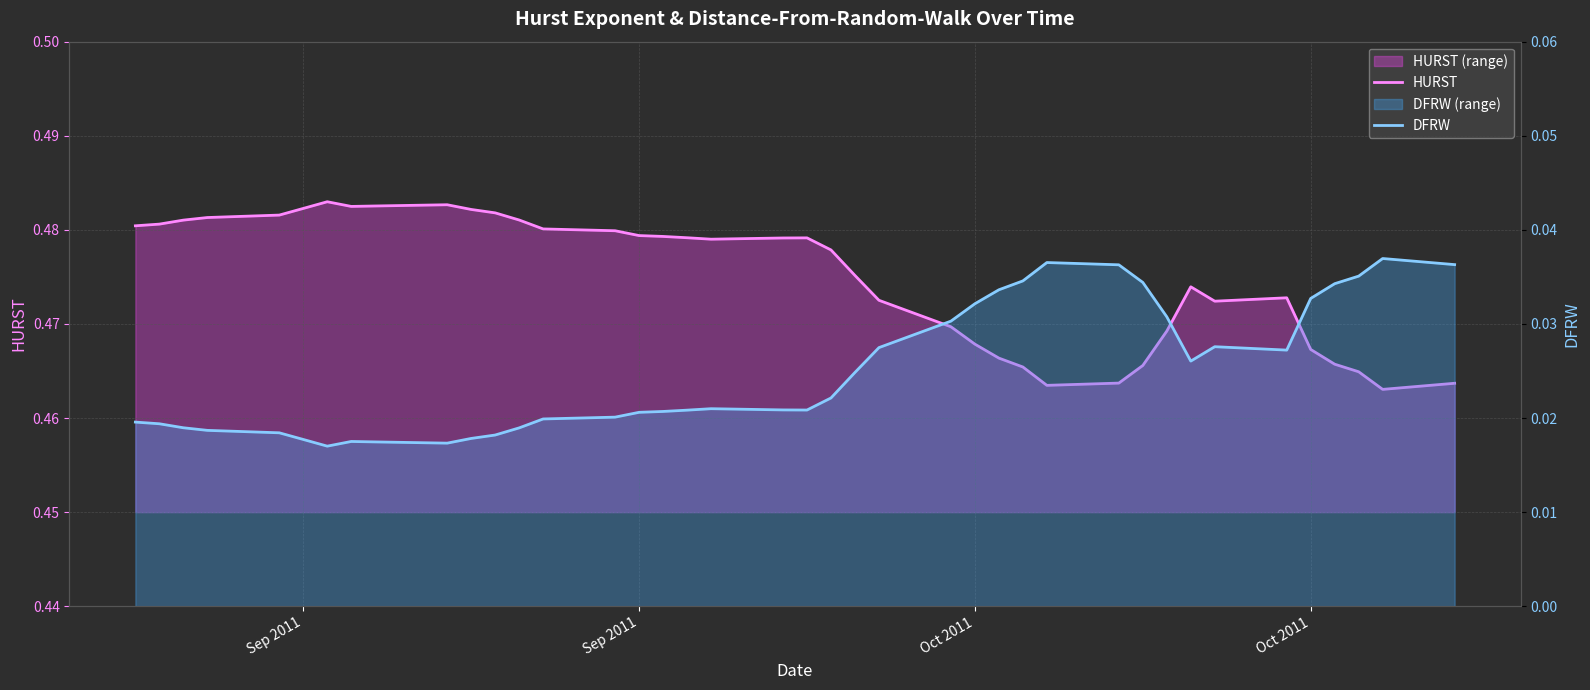

True or false: DFRW and HURST intersect in this chart.

False